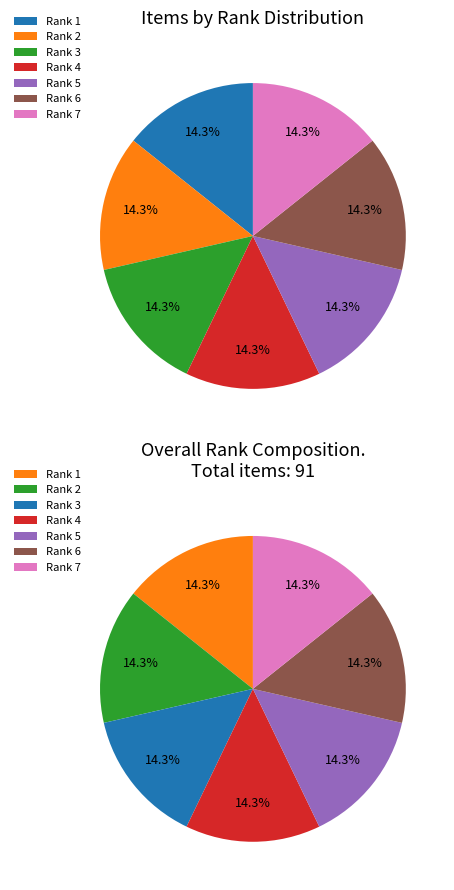

How many slices are in this pie chart?

7